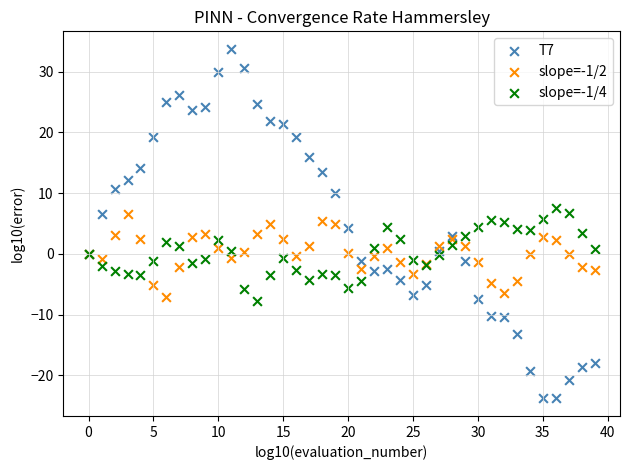

What are all the series names shown in the legend?

T7, slope=-1/2, slope=-1/4